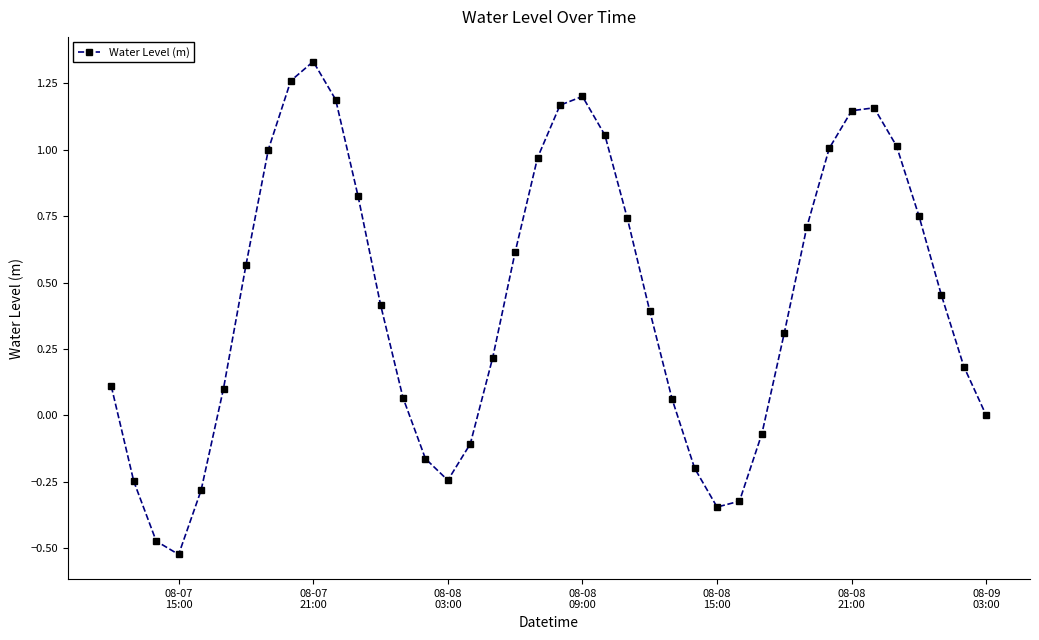

How many data points does each series have?

40